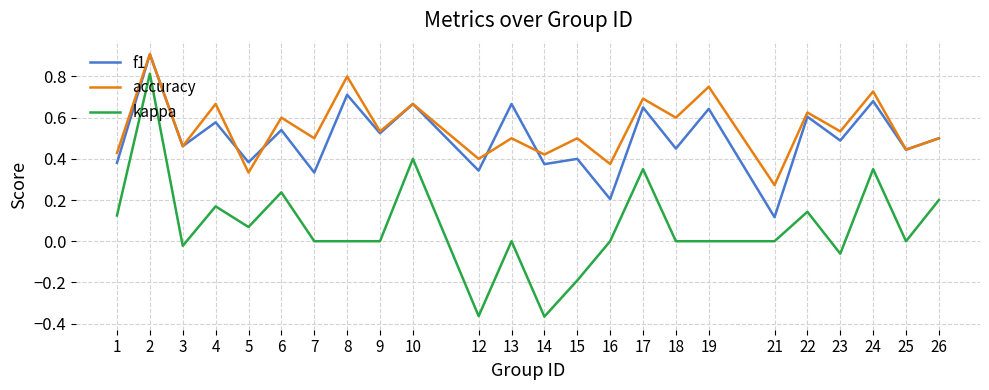

The accuracy series shows 0.3 at 7. True or false?

False